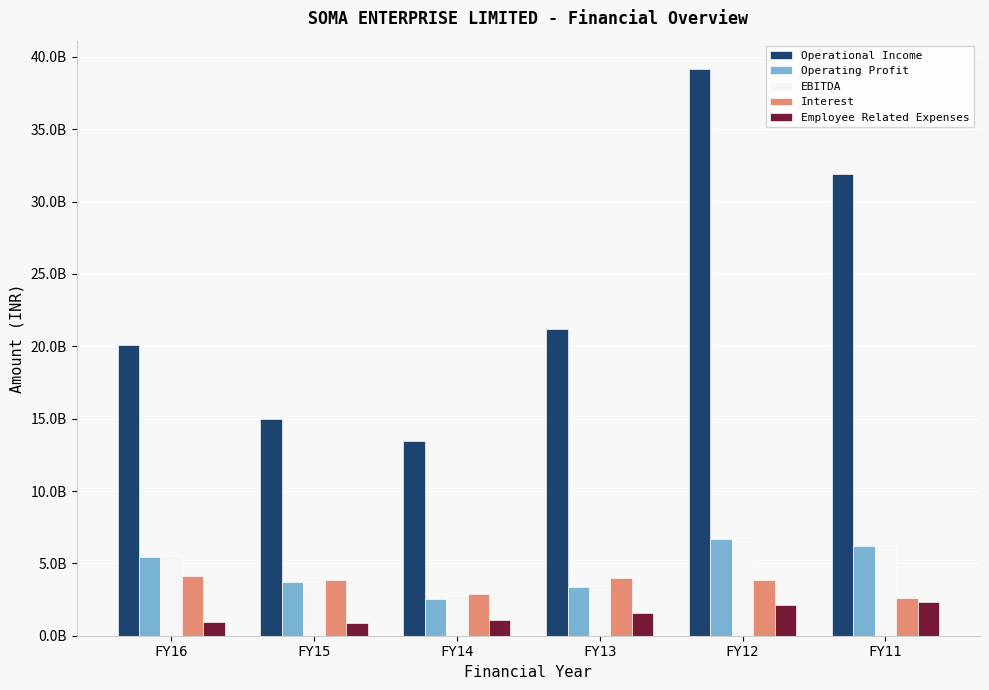

Reading left to right, transcribe all the data shown in this chart.

Operational Income: FY16=20096313855	FY15=14994632914	FY14=13458037031	FY13=21227615105	FY12=39164799609	FY11=31939279185
Operating Profit: FY16=5436337506	FY15=3711266732	FY14=2552837225	FY13=3377139703	FY12=6711231169	FY11=6168027262
EBITDA: FY16=5528692209	FY15=3990405997	FY14=2717288959	FY13=3403169703	FY12=6725440791	FY11=6170865572
Interest: FY16=4132687829	FY15=3846989953	FY14=2909179343	FY13=3990780162	FY12=3874659554	FY11=2590263591
Employee Related Expenses: FY16=952618316	FY15=850057306	FY14=1092786058	FY13=1583477765	FY12=2123472902	FY11=2303574788